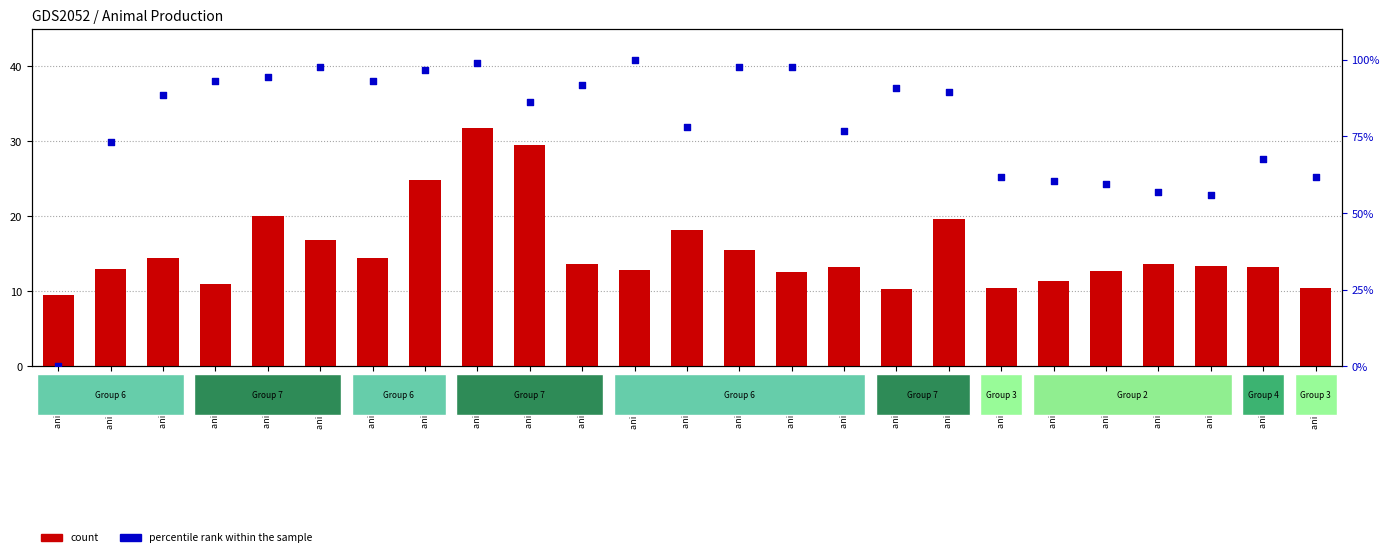

Is the value of percentile rank within the sample at animal 4477 greater than the value of count at animal 4546?

Yes